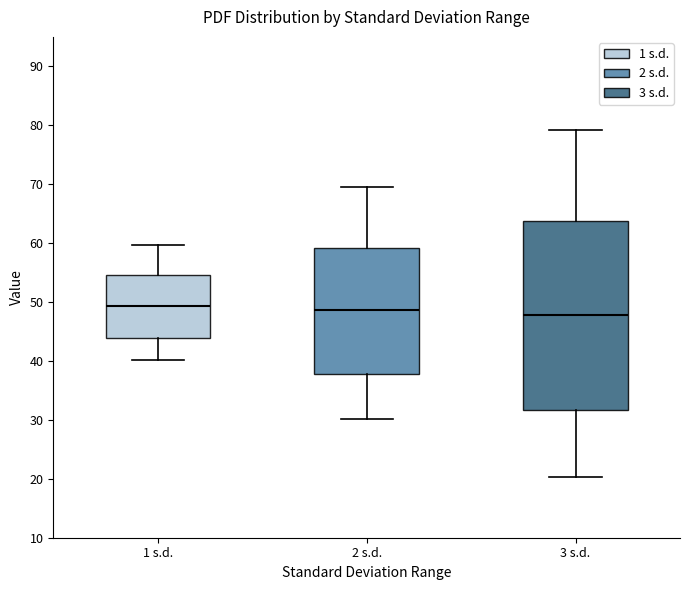

Reading left to right, transcribe this box plot: for each box, give where its median line is, the range the box spans, and where its two whiskers end, as read against the y-axis. The values are not printed on the chart, so give them approximately, as read against the axis.

1 s.d.: median 49, box 44 to 55, whiskers 40 to 60
2 s.d.: median 49, box 38 to 59, whiskers 30 to 69
3 s.d.: median 48, box 32 to 64, whiskers 20 to 79